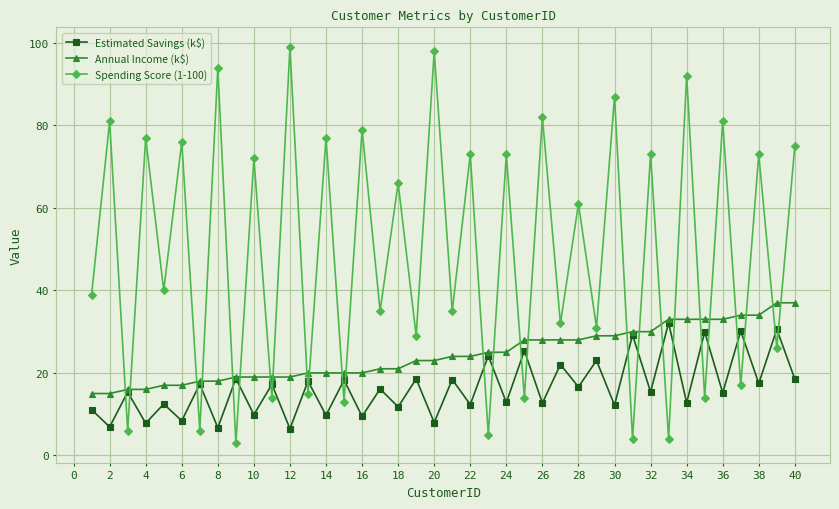

In Spending Score (1-100), how many points are higher than both neighbors (excluding endpoints)?

19